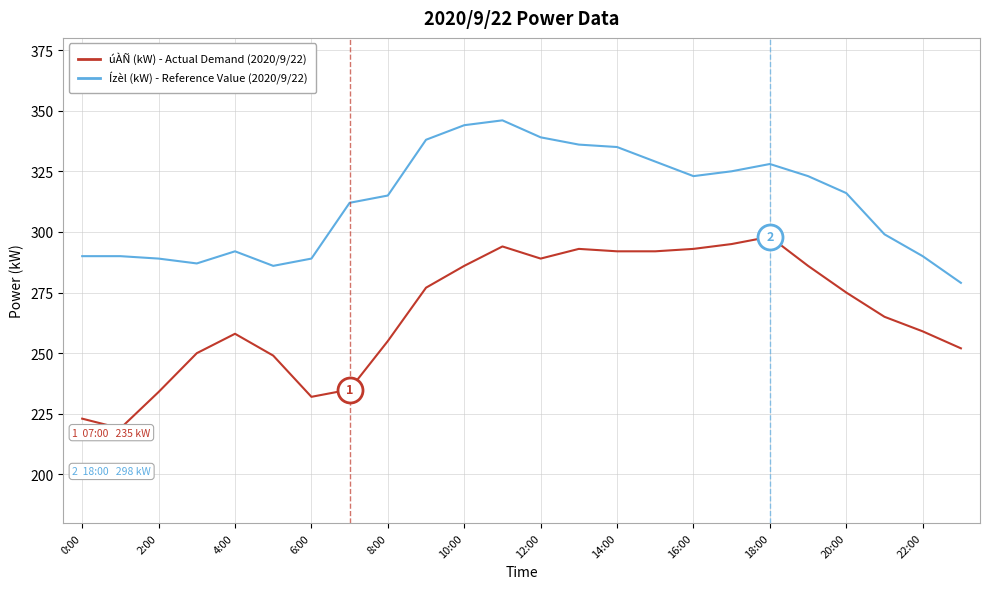

What is the highest value of the úÀÑ (kW) - Actual Demand series?

298